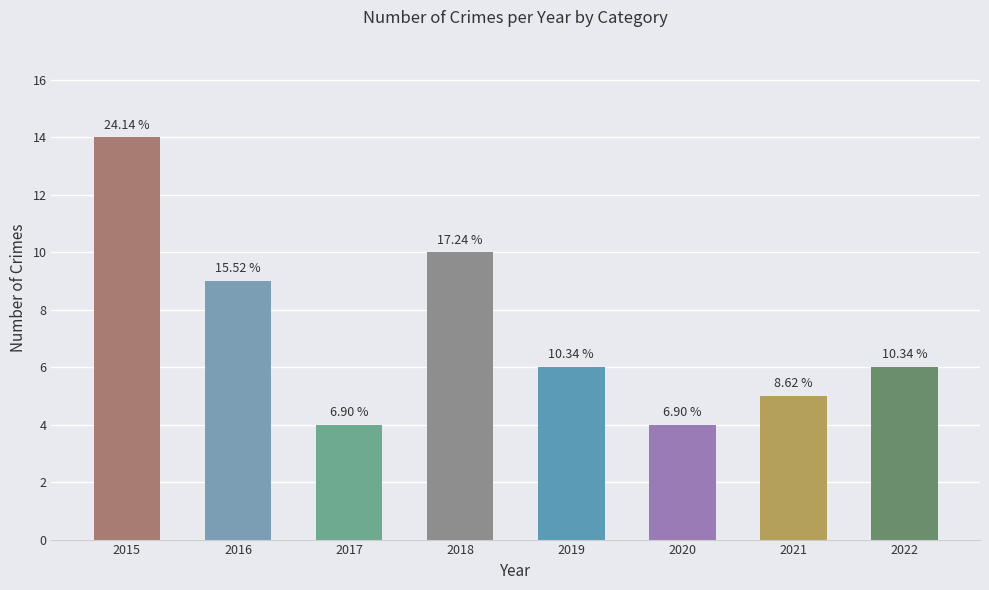

What is the ratio of the value at 2018 to the value at 2016?

1.1